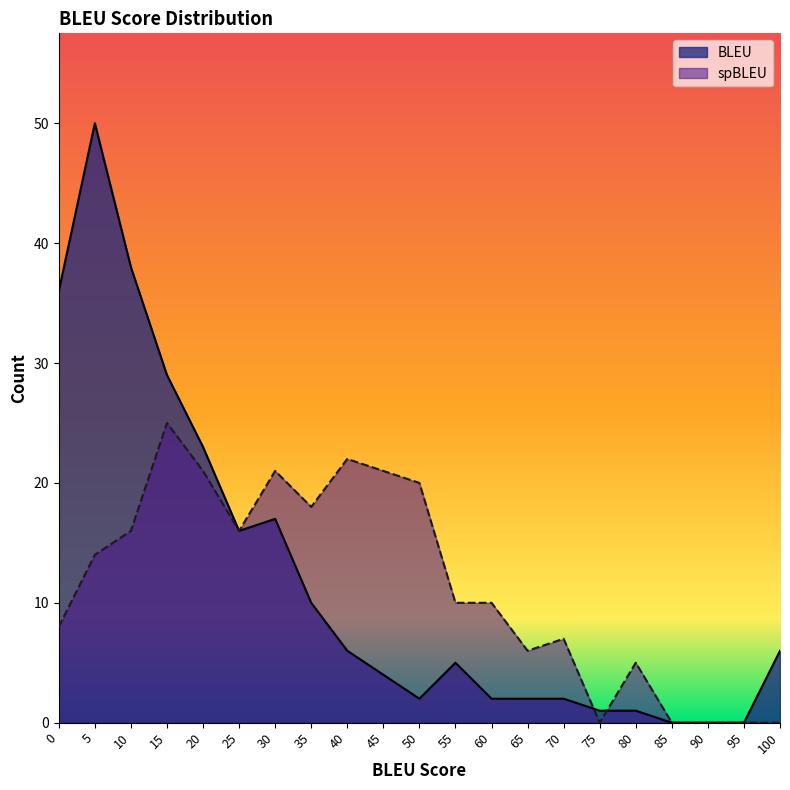

Reading left to right, list all the values displayed in this chart.

BLEU: 36	50	38	29	23	16	17	10	6	4	2	5	2	2	2	1	1	0	0	0	6
spBLEU: 8	14	16	25	21	16	21	18	22	21	20	10	10	6	7	0	5	0	0	0	0